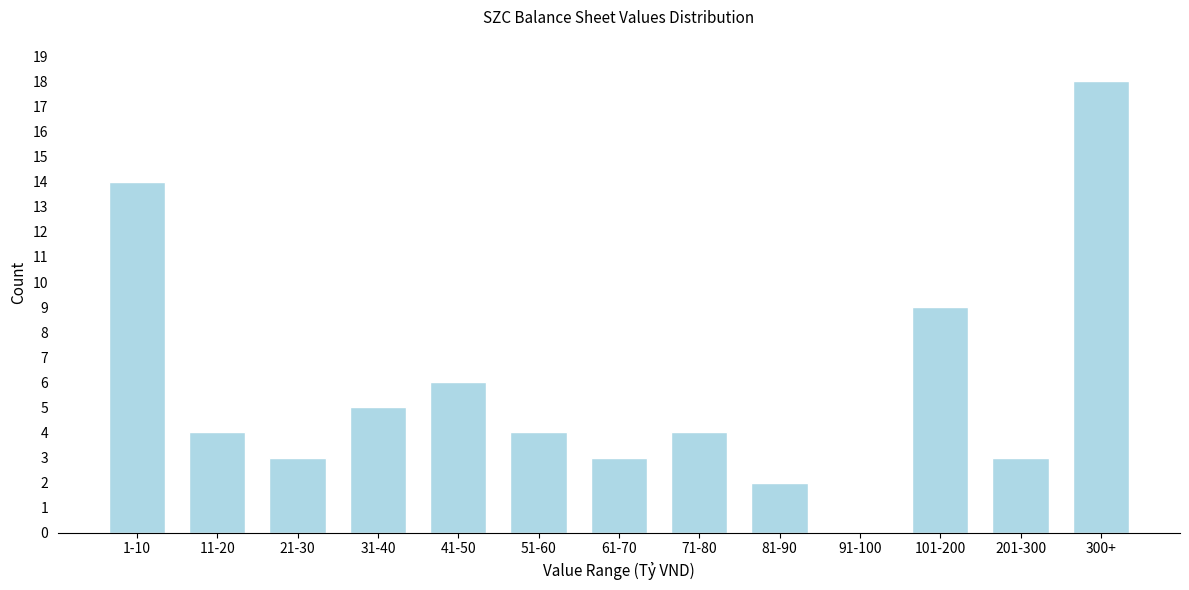

Reading left to right, transcribe all the data shown in this chart.

1-10=14	11-20=4	21-30=3	31-40=5	41-50=6	51-60=4	61-70=3	71-80=4	81-90=2	91-100=0	101-200=9	201-300=3	300+=18